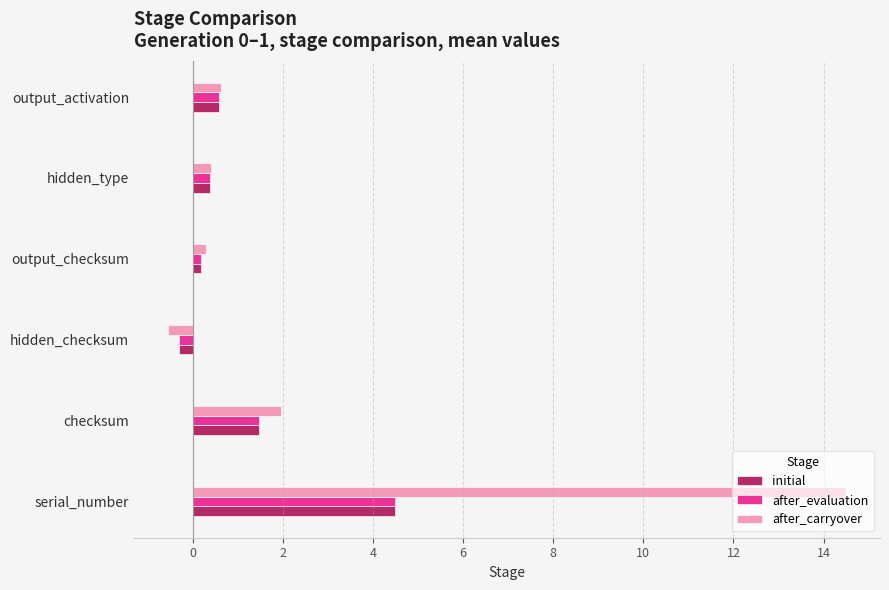

True or false: initial has a value of 1.9 at serial_number.

False